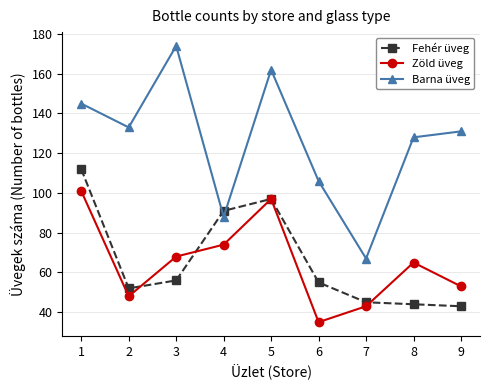

What is the value of the Zöld üveg point at the 7th from the left?

43